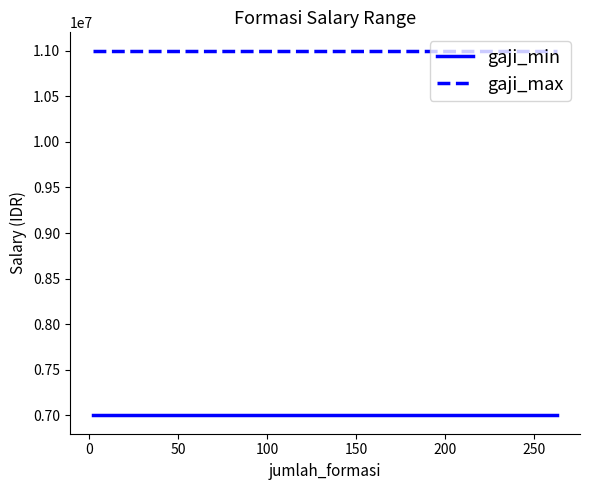

Count the number of data series in this chart.

2